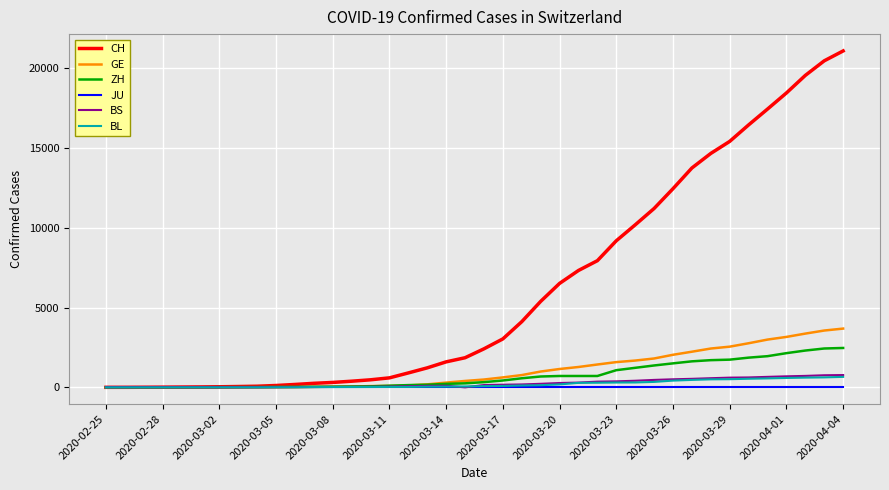

Which series has the largest total across all categories?

CH